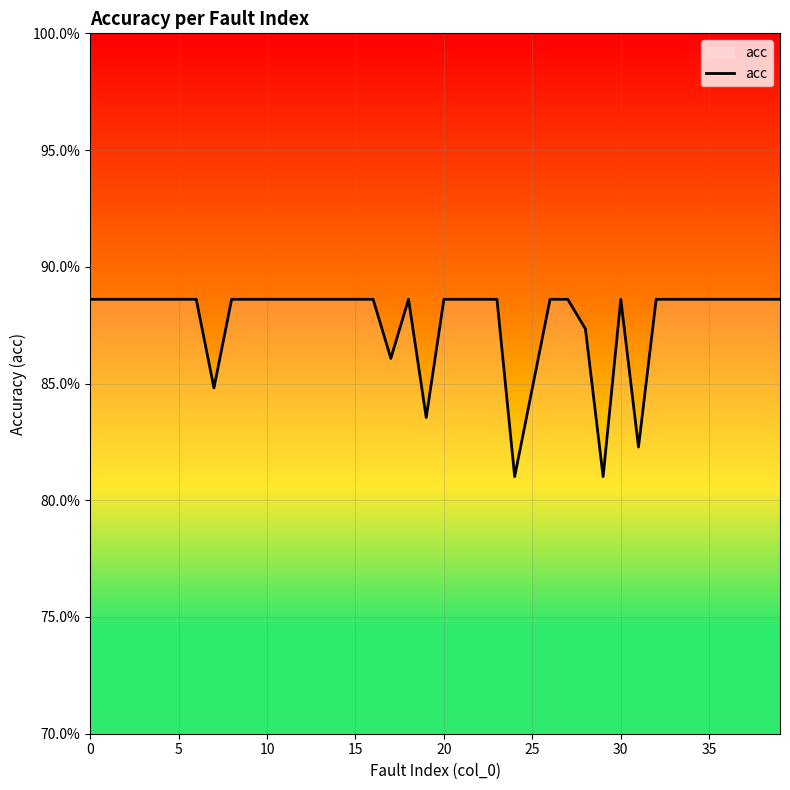

What is the difference between the maximum and minimum values?

7.6